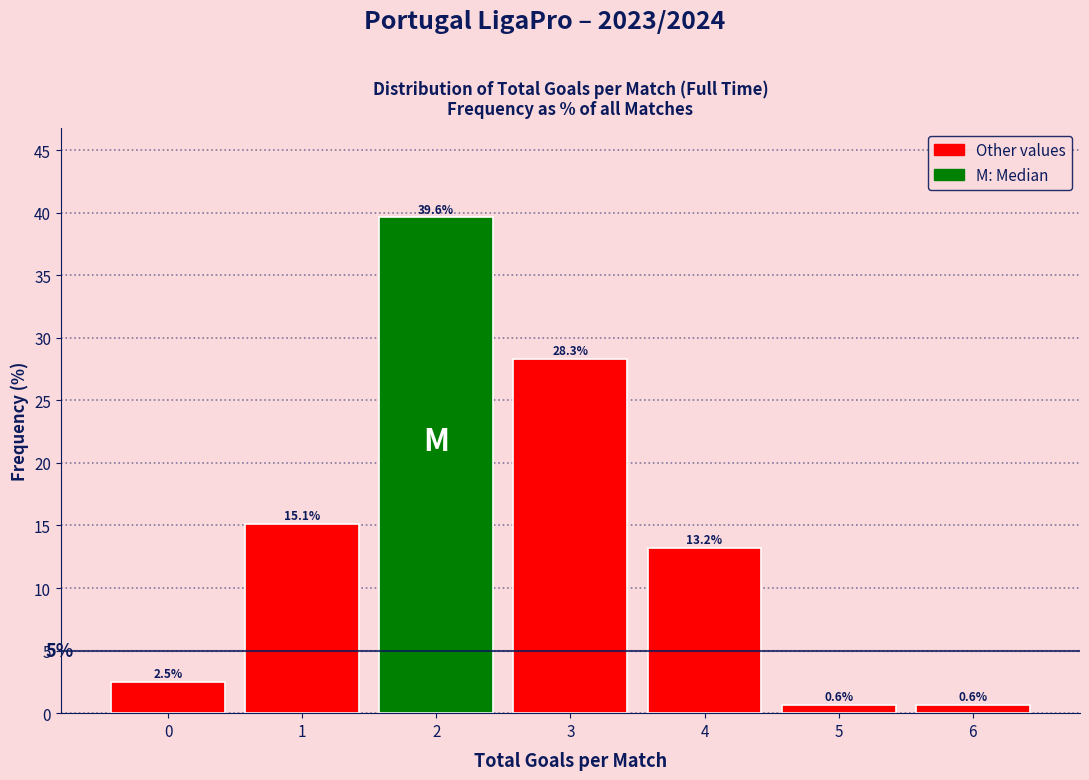

What is the height of the bar covering 5.5 to 6.5 on the x-axis?

0.6